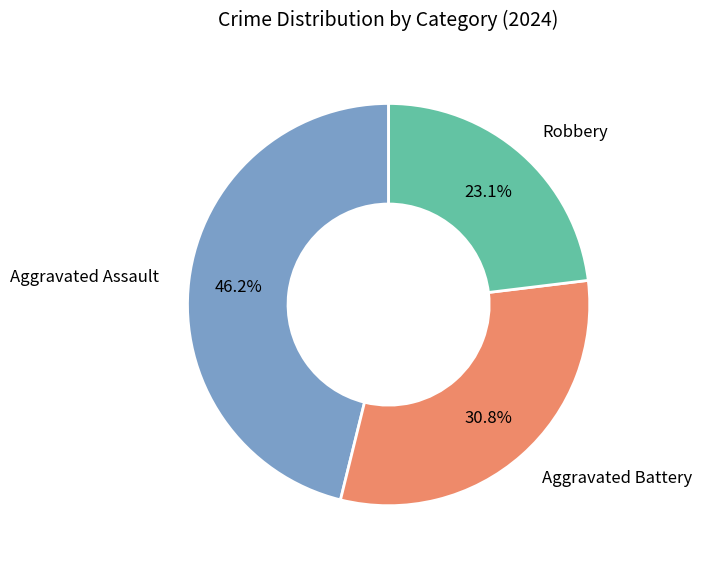

Does any single category account for the majority?

No